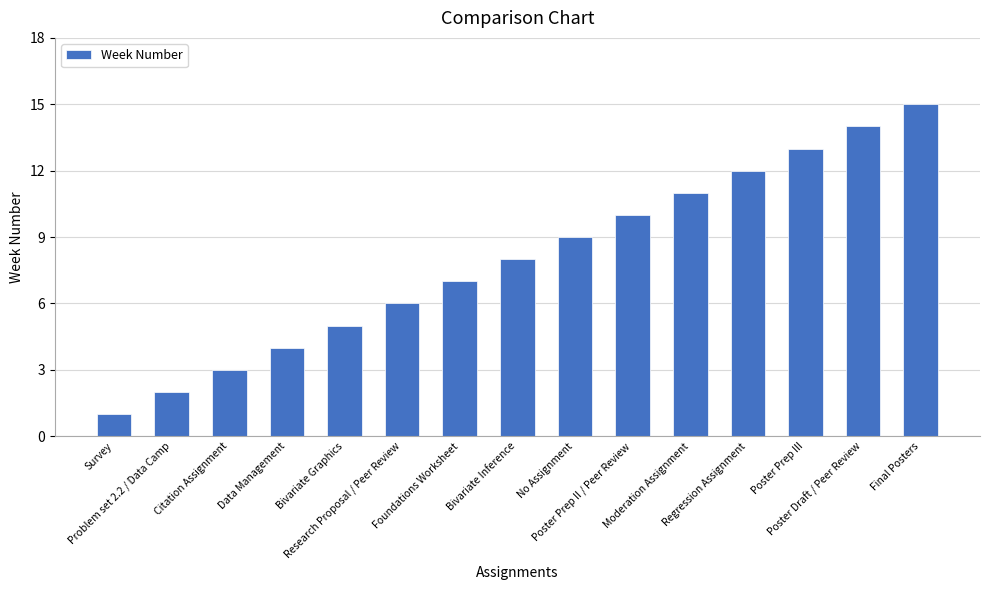

The chart shows a value of 9 at No Assignment. True or false?

True